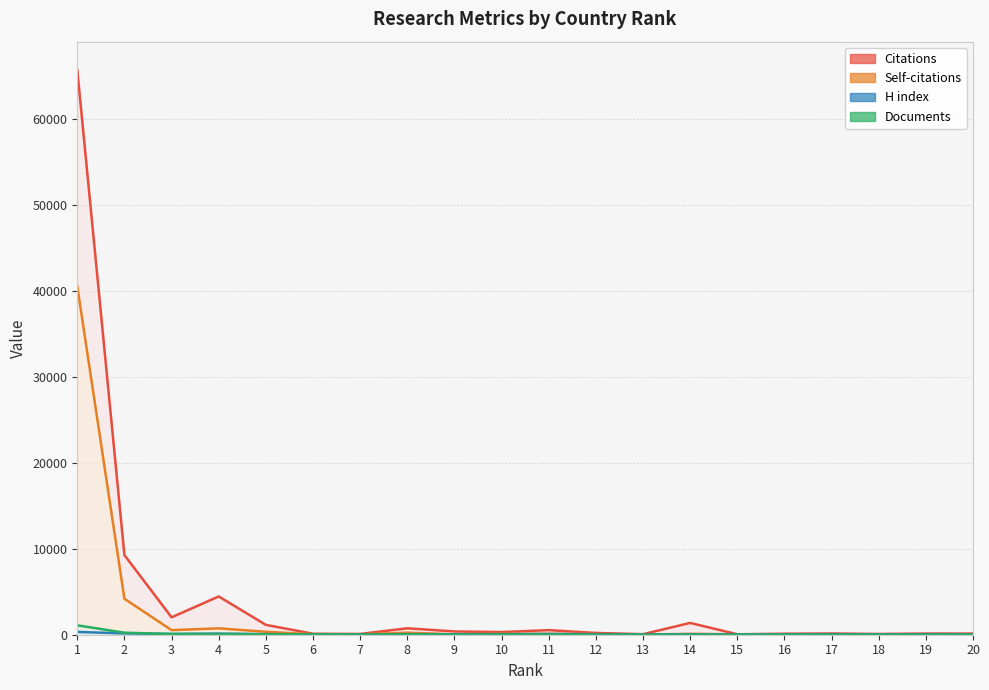

What is the greatest value displayed?

65742